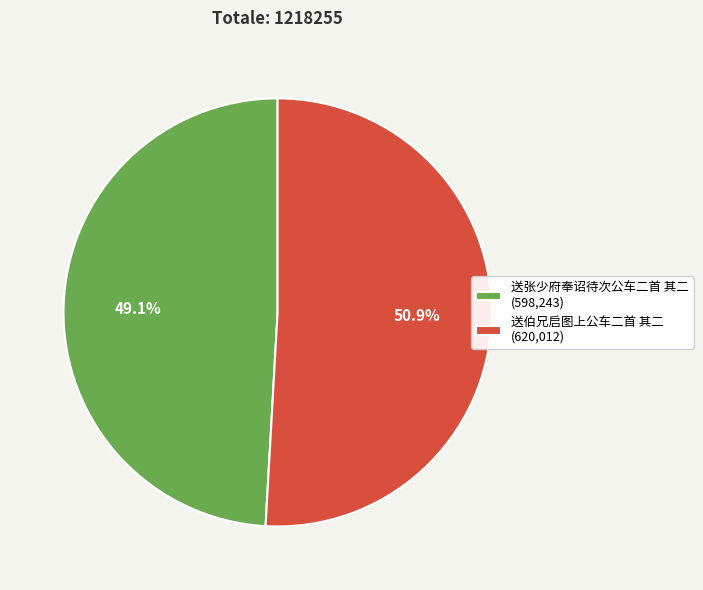

What is the ratio of the value at 送张少府奉诏待次公车二首 其二 to the value at 送伯兄启图上公车二首 其二?

1.0